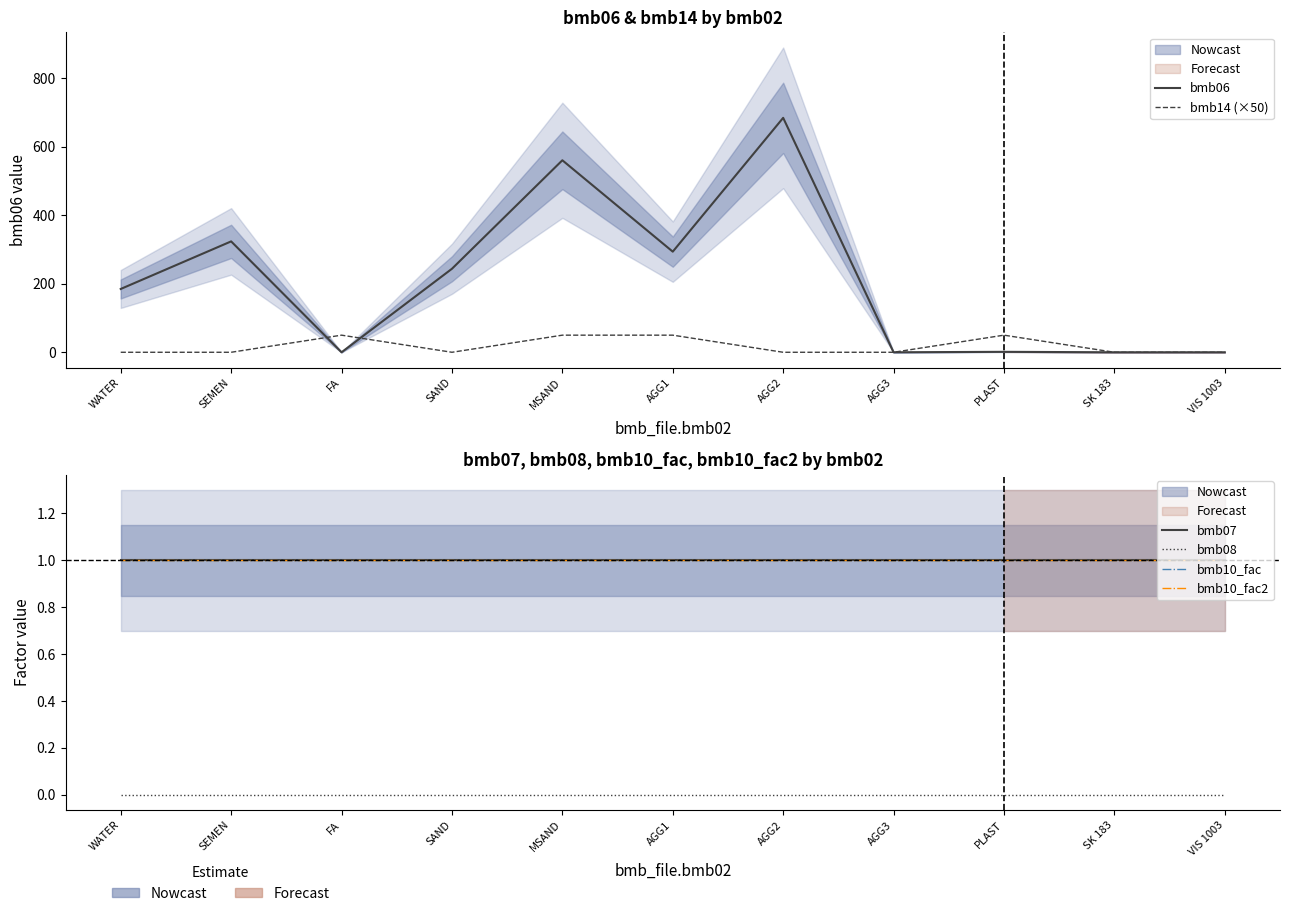

Rank the series by their maximum value, from highest to lowest.

bmb06, bmb14 (×50), bmb07, bmb10_fac, bmb10_fac2, bmb08